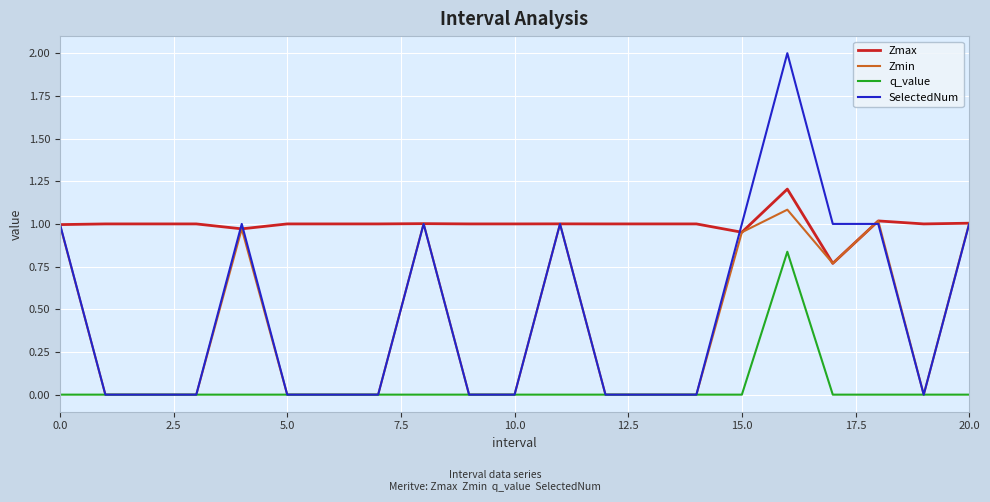

Which series has the widest spread of values?

SelectedNum